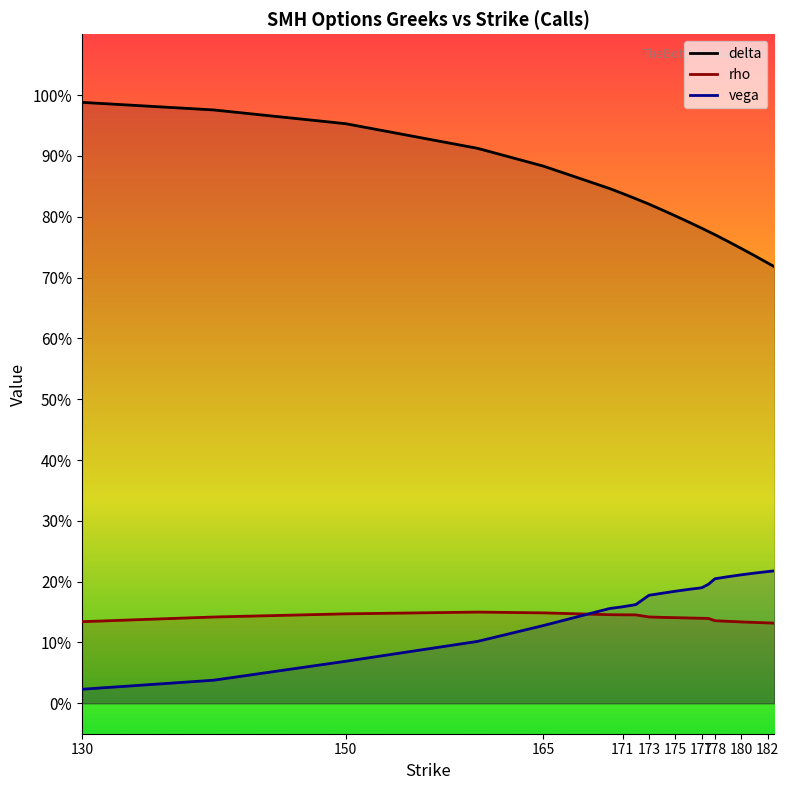

True or false: vega has more than 1 interior local peaks.

False